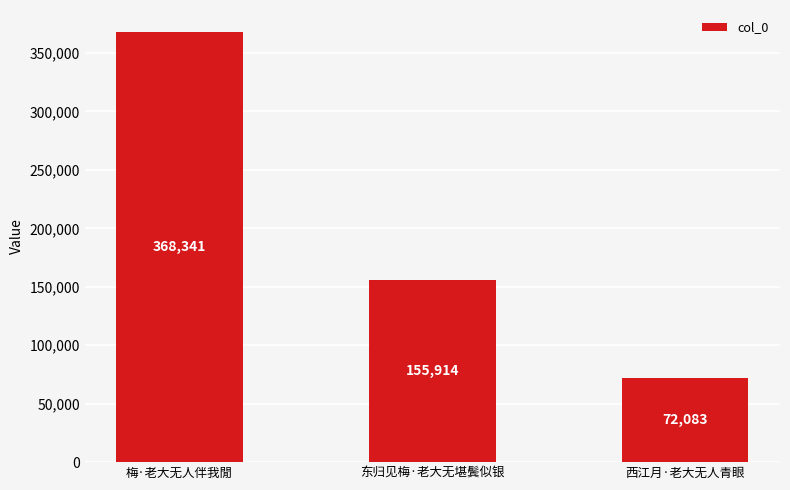

Count the values in the range 72083 to 368341.

3